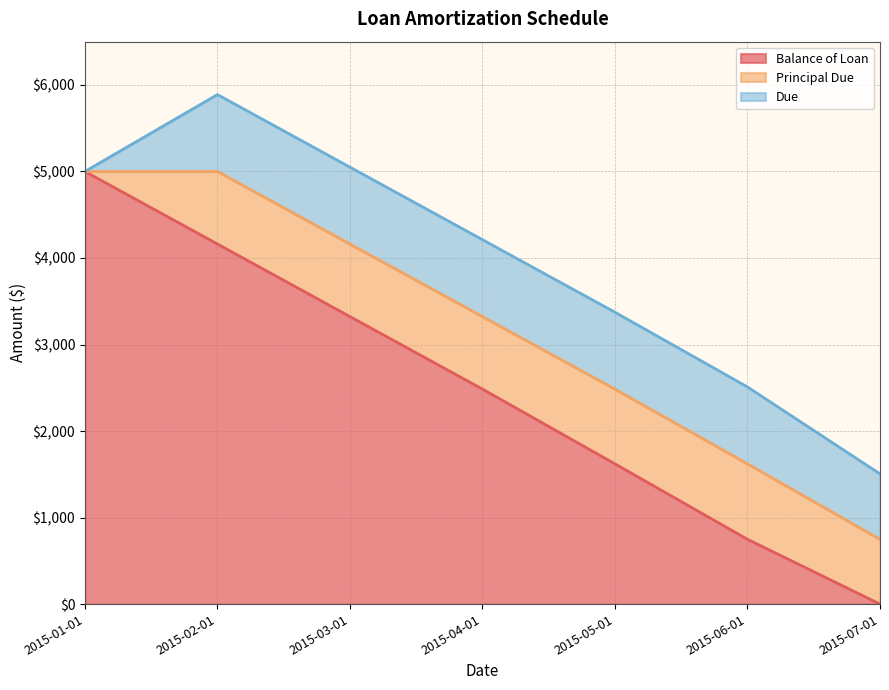

Which series changed the most between 2015-05-01 and 2015-07-01?

Balance of Loan